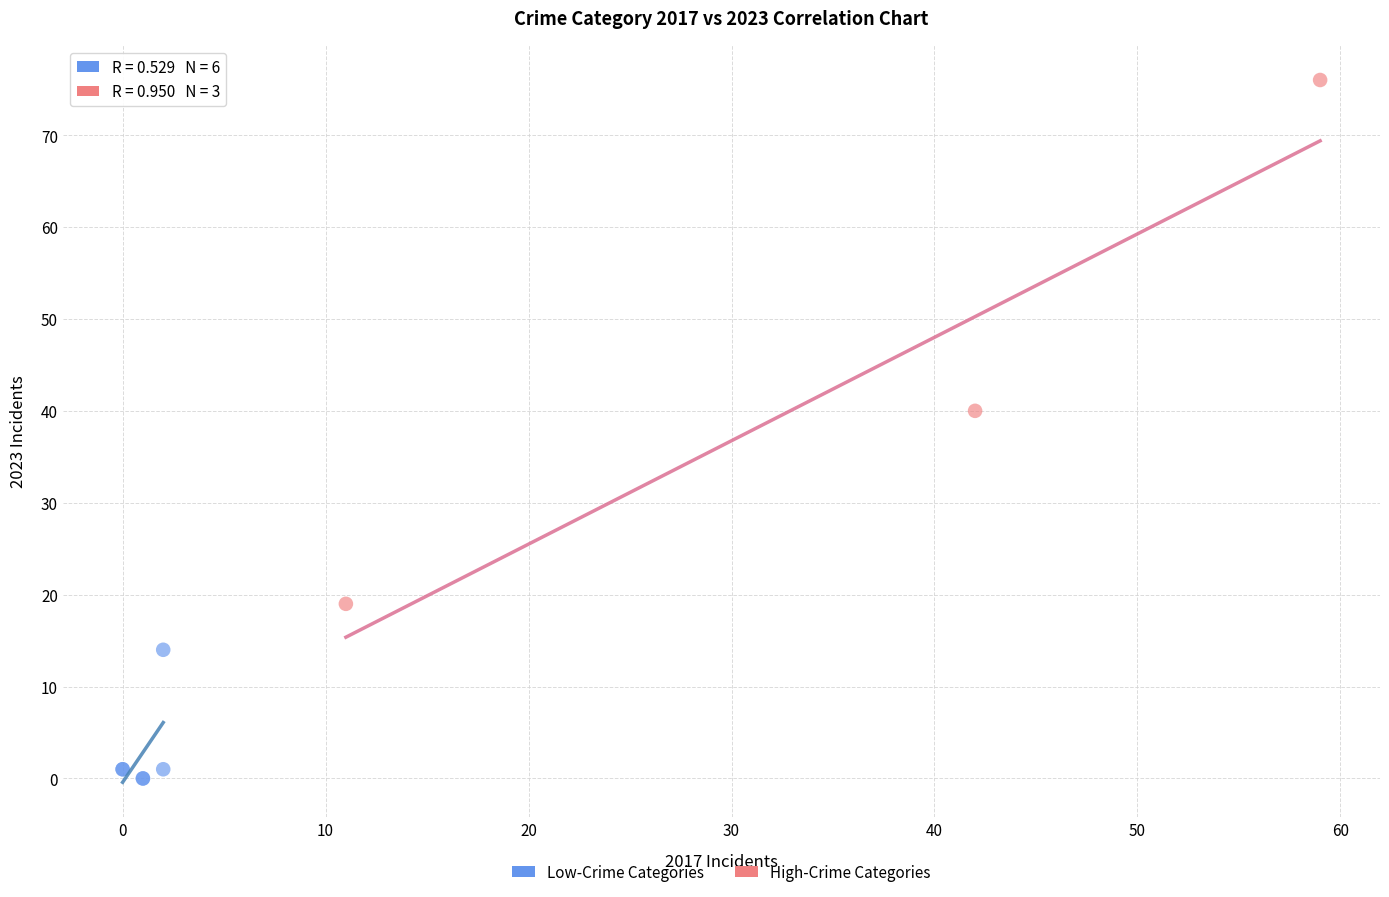

Which series contains the lowest Y value?

Low-Crime Categories